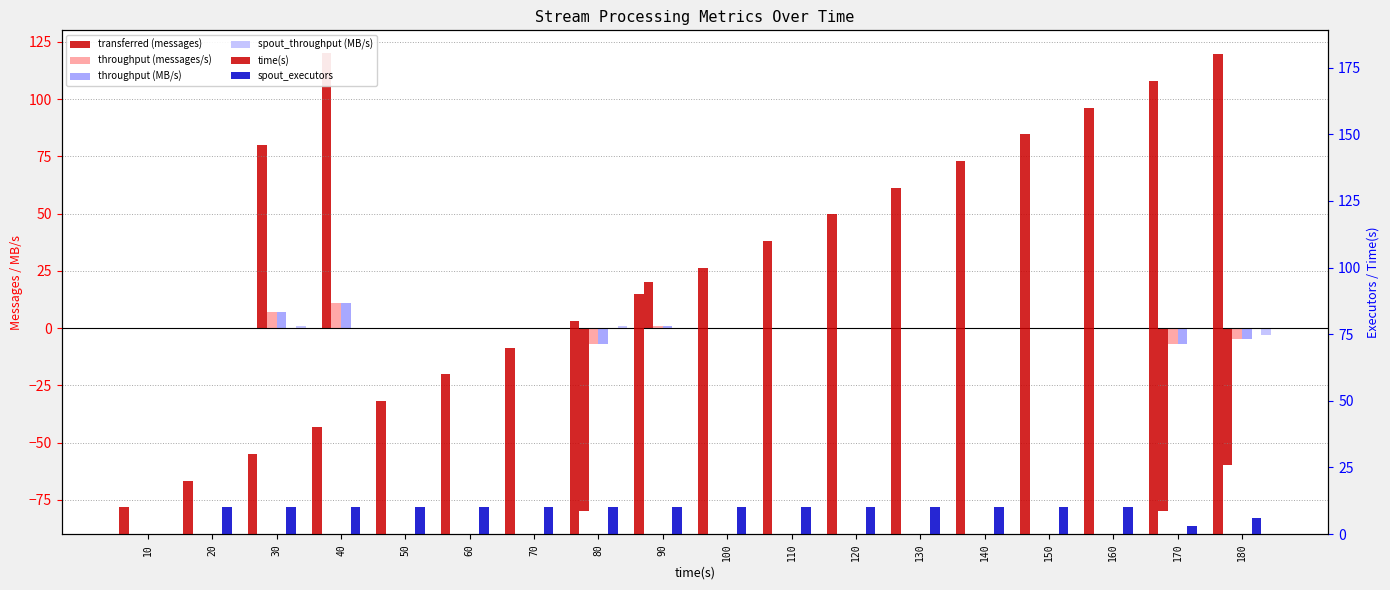

True or false: spout_executors has a value of 3 at 170.

True